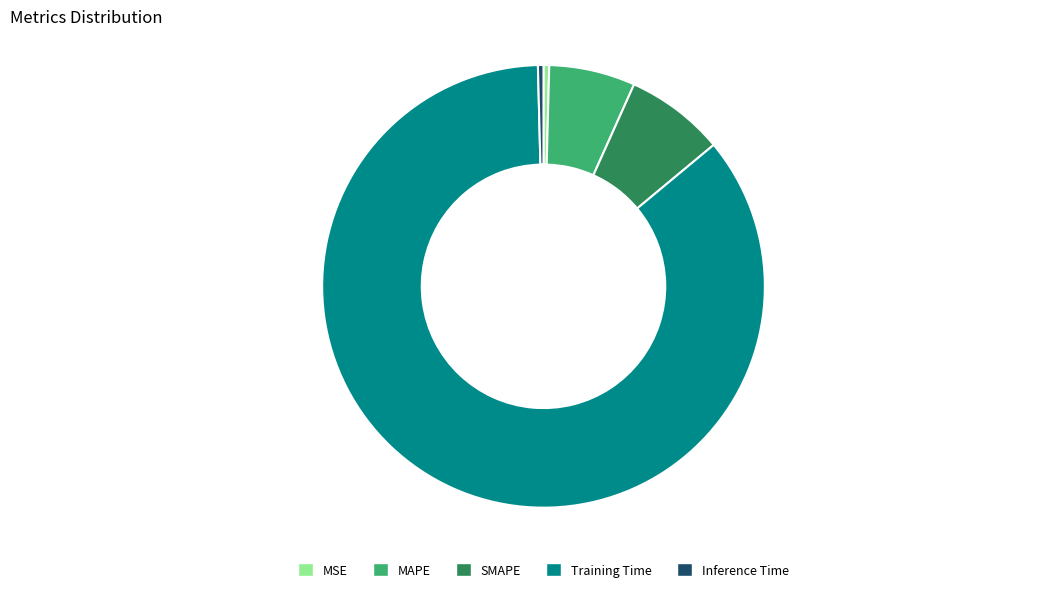

Is it true that Inference Time is 7% of the pie?

False